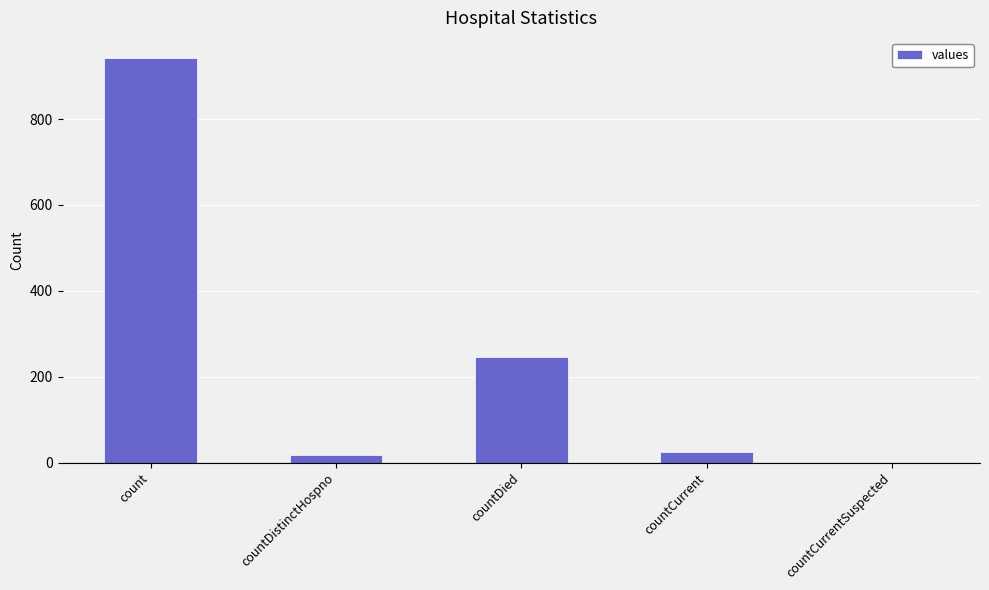

Is it true that the value at countCurrentSuspected is 0?

True